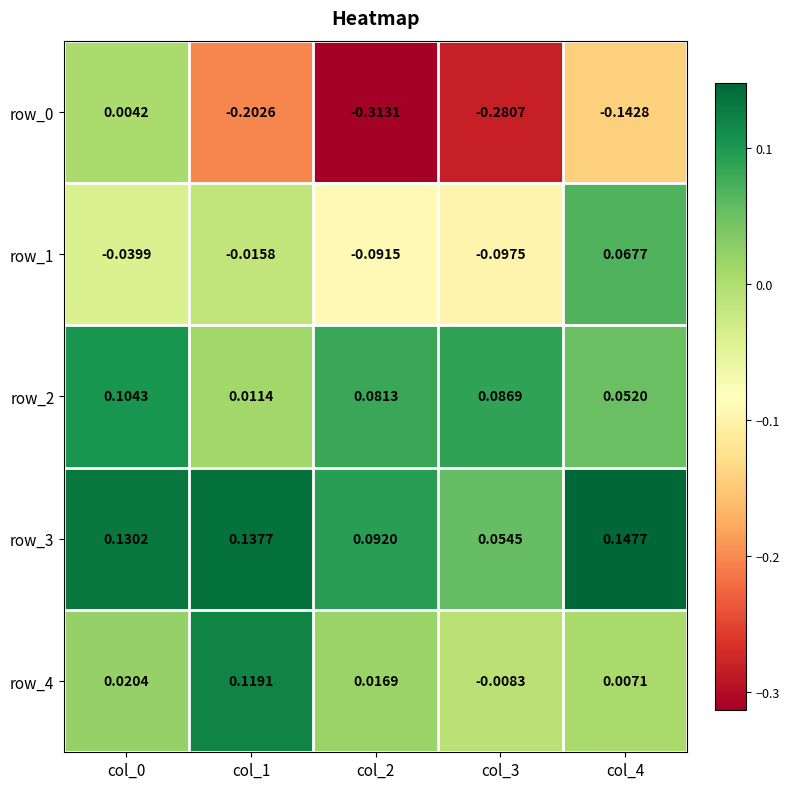

Is the value of row_3 at col_3 greater than the value of row_0 at col_3?

Yes